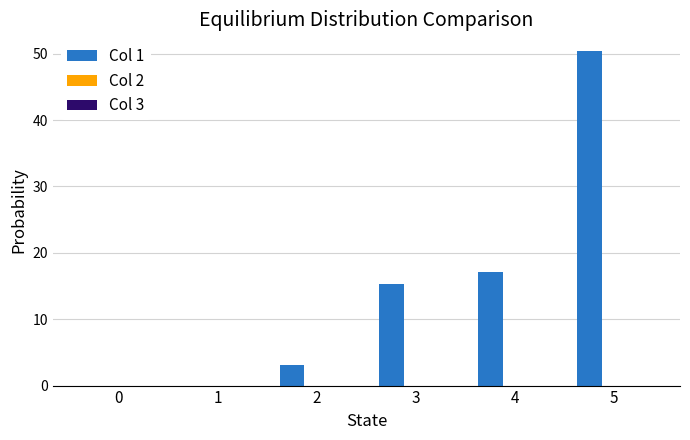

What is the sum of the values at 1 and 4?

17.1